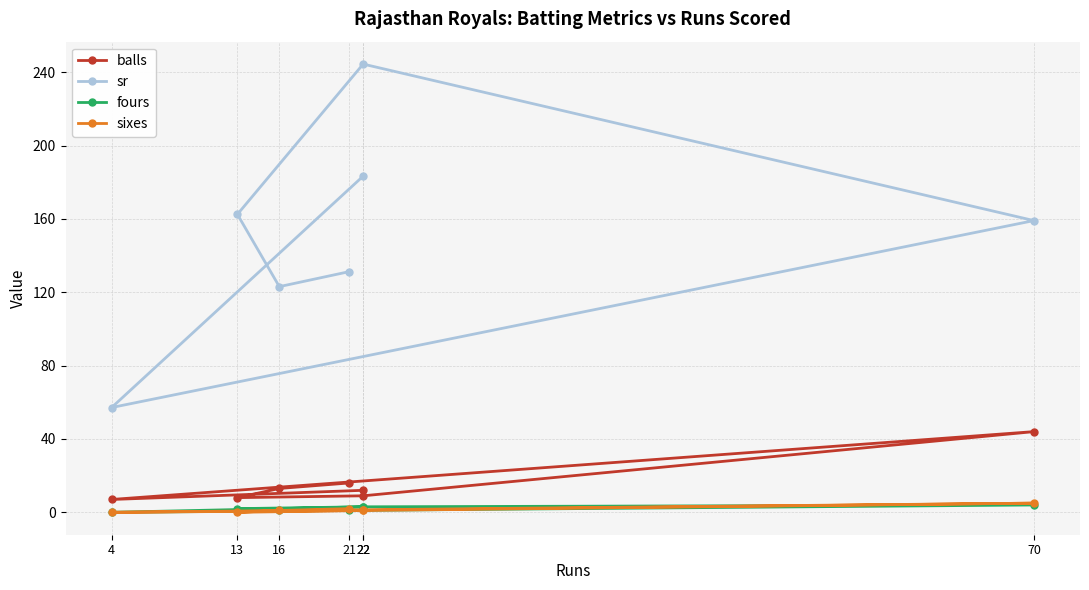

Which series has the largest total across all categories?

sr